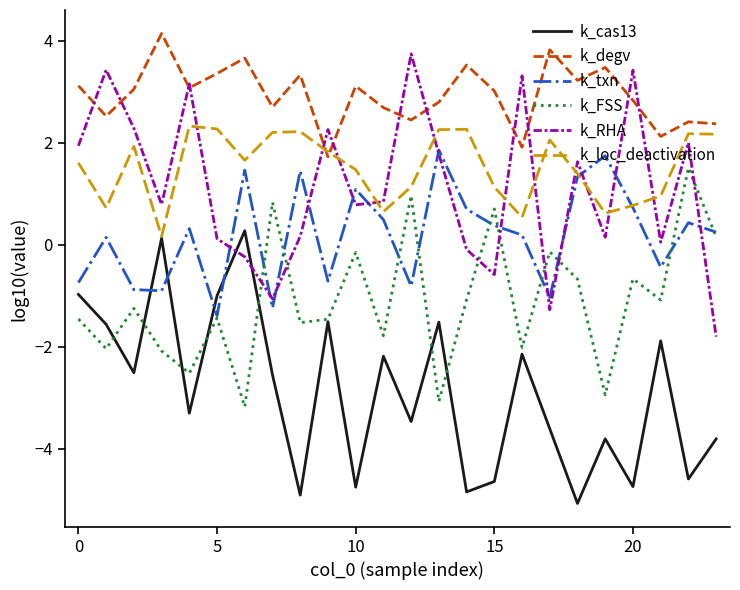

What is the highest value of the k_loc_deactivation series?

2.3